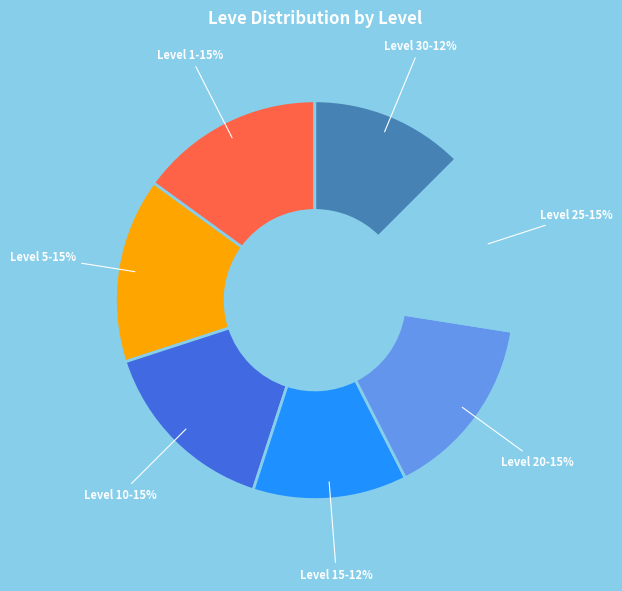

To the nearest percent, what is the average slice percentage?

14%